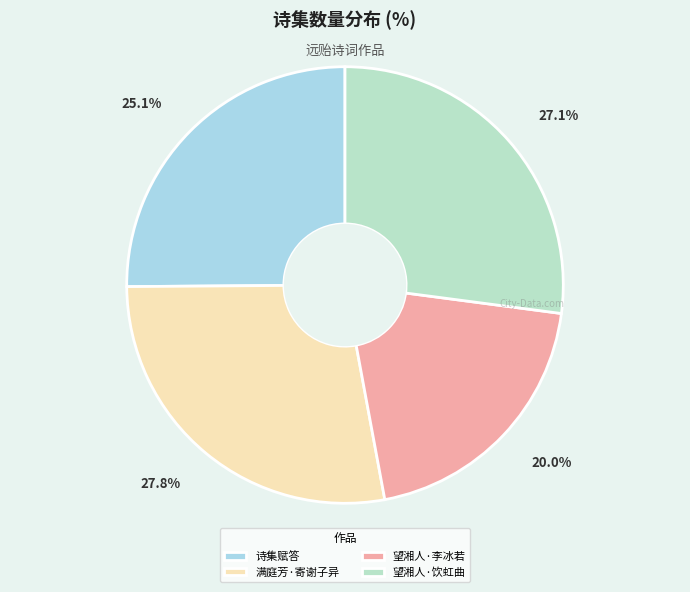

How many segments does this pie chart have?

4